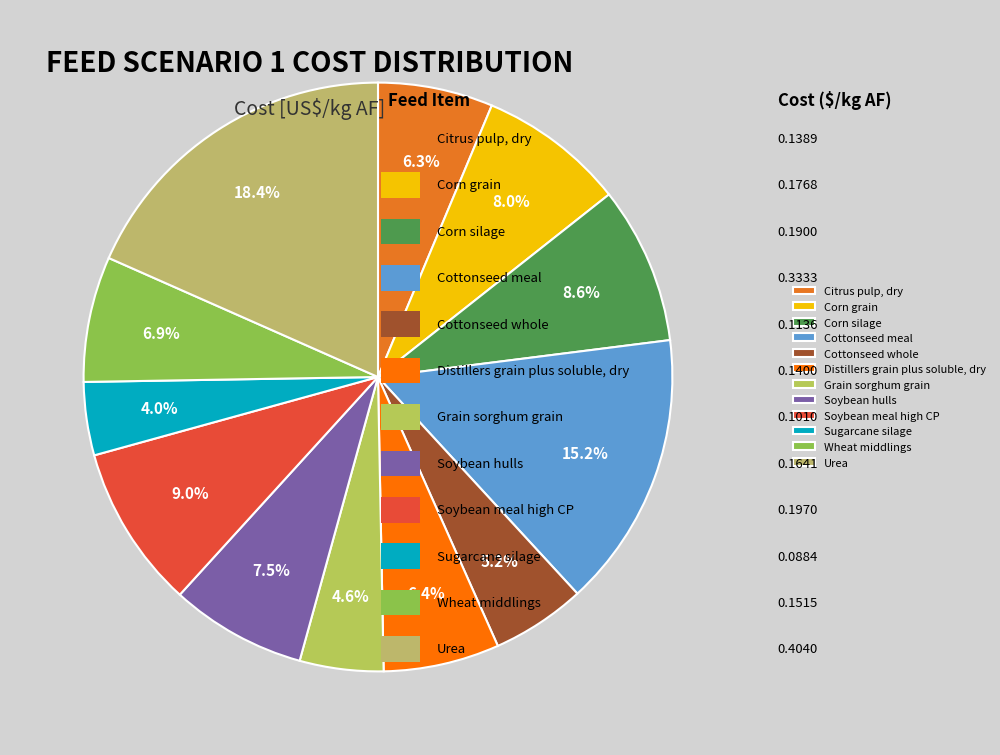

The Urea slice represents 26% of the pie. True or false?

False